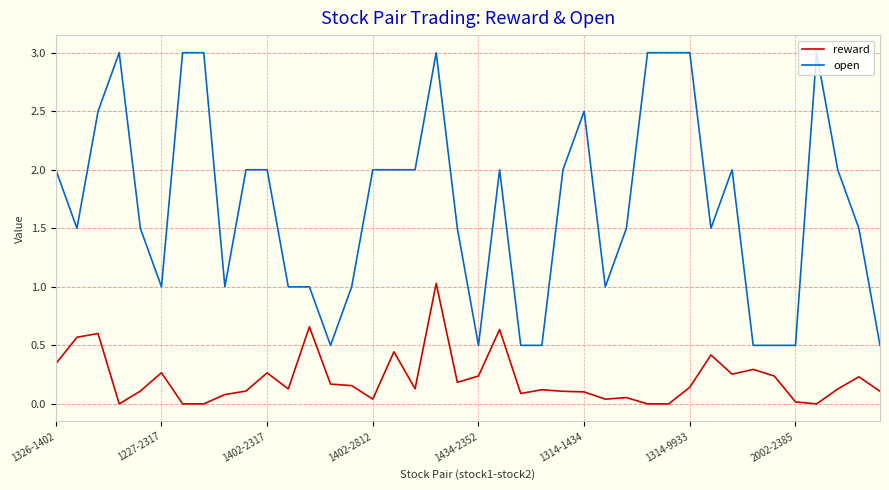

What is the maximum value for reward?

1.0